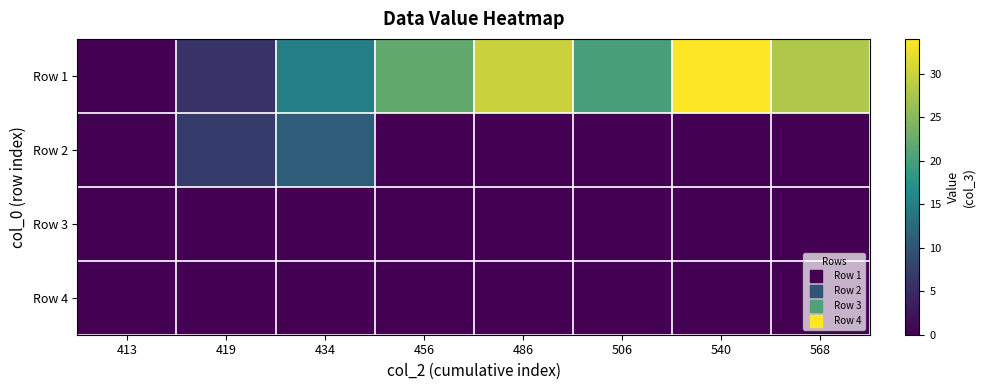

Rank the series at 486 from highest to lowest value.

Row 1, Row 2, Row 3, Row 4